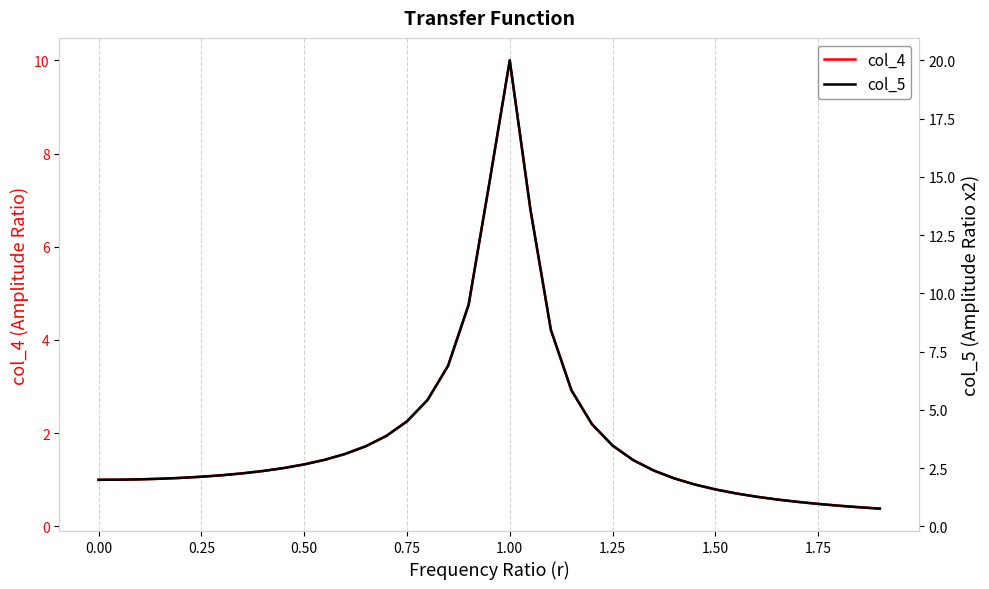

The value of col_4 at 0.25 is 0.7. True or false?

False